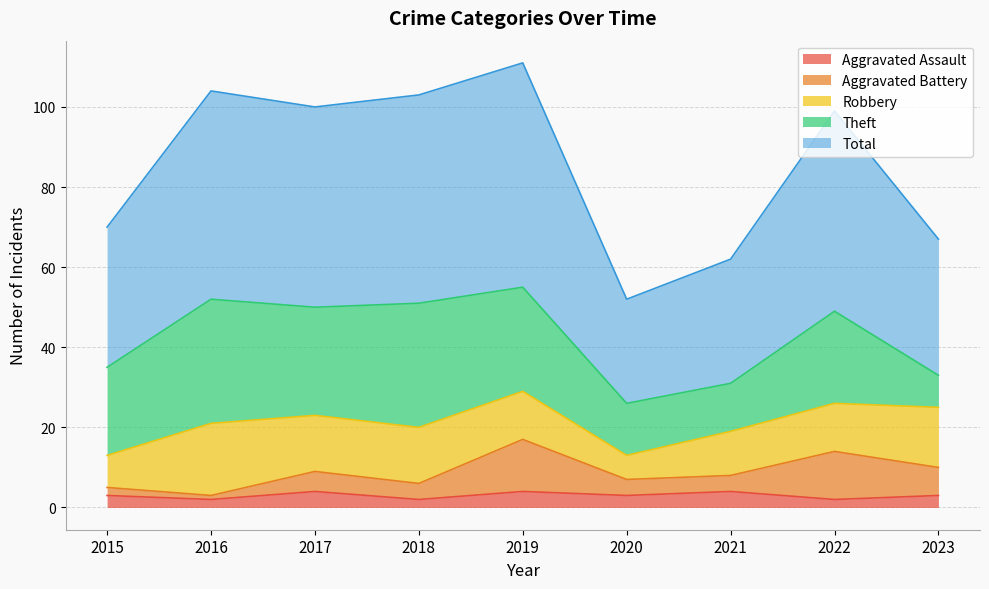

Does the chart have visible grid lines?

Yes